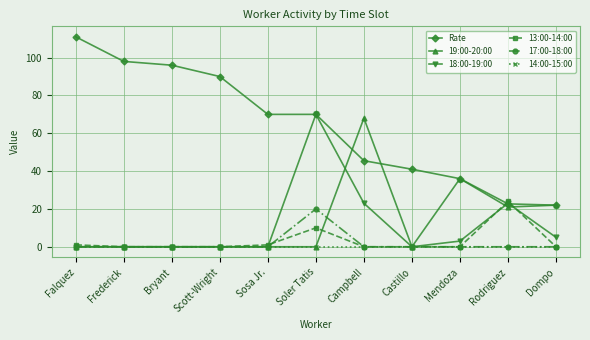

Reading left to right, extract all data points from this chart.

Rate: Falquez=111.0	Frederick=98.0	Bryant=96.0	Scott-Wright=90.0	Sosa Jr.=70.0	Soler Tatis=70.0	Campbell=45.5	Castillo=41.0	Mendoza=36.0	Rodriguez=22.7	Dompo=22.0
19:00-20:00: Falquez=0.0	Frederick=0.0	Bryant=0.0	Scott-Wright=0.0	Sosa Jr.=0.0	Soler Tatis=0.0	Campbell=68.0	Castillo=0.0	Mendoza=36.0	Rodriguez=21.0	Dompo=22.0
18:00-19:00: Falquez=0.0	Frederick=0.0	Bryant=0.0	Scott-Wright=0.0	Sosa Jr.=0.0	Soler Tatis=70.0	Campbell=23.0	Castillo=0.0	Mendoza=3.0	Rodriguez=23.0	Dompo=5.0
13:00-14:00: Falquez=1.0	Frederick=0.0	Bryant=0.0	Scott-Wright=0.0	Sosa Jr.=1.0	Soler Tatis=10.0	Campbell=0.0	Castillo=0.0	Mendoza=0.0	Rodriguez=24.0	Dompo=0.0
17:00-18:00: Falquez=0.0	Frederick=0.0	Bryant=0.0	Scott-Wright=0.0	Sosa Jr.=0.0	Soler Tatis=20.0	Campbell=0.0	Castillo=0.0	Mendoza=0.0	Rodriguez=0.0	Dompo=0.0
14:00-15:00: Falquez=0.0	Frederick=0.0	Bryant=0.0	Scott-Wright=0.0	Sosa Jr.=0.0	Soler Tatis=0.0	Campbell=0.0	Castillo=0.0	Mendoza=0.0	Rodriguez=0.0	Dompo=0.0